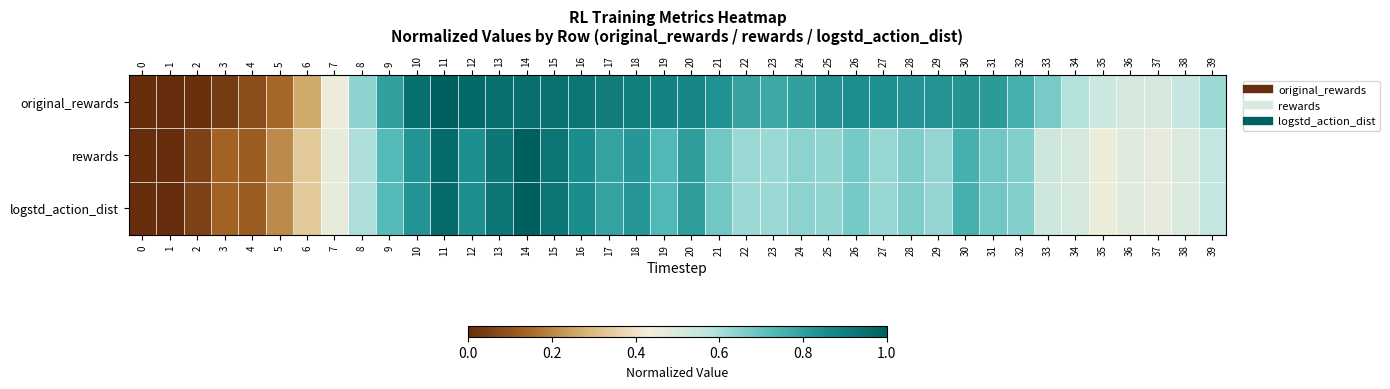

Reading left to right, list all the values displayed in this chart.

original_rewards: 0=0.0	1=0.0	2=0.0	3=0.0	4=0.1	5=0.1	6=0.3	7=0.4	8=0.6	9=0.8	10=0.9	11=1.0	12=1.0	13=0.9	14=1.0	15=0.9	16=0.9	17=0.9	18=0.9	19=0.9	20=0.9	21=0.8	22=0.8	23=0.8	24=0.8	25=0.8	26=0.8	27=0.8	28=0.8	29=0.8	30=0.8	31=0.8	32=0.8	33=0.7	34=0.6	35=0.5	36=0.5	37=0.5	38=0.5	39=0.6
rewards: 0=0.0	1=0.0	2=0.1	3=0.1	4=0.1	5=0.2	6=0.3	7=0.5	8=0.6	9=0.7	10=0.8	11=1.0	12=0.8	13=0.9	14=1.0	15=0.9	16=0.9	17=0.8	18=0.8	19=0.7	20=0.8	21=0.7	22=0.6	23=0.6	24=0.6	25=0.6	26=0.7	27=0.6	28=0.7	29=0.6	30=0.8	31=0.7	32=0.7	33=0.5	34=0.5	35=0.4	36=0.5	37=0.5	38=0.5	39=0.6
logstd_action_dist: 0=0.0	1=0.0	2=0.1	3=0.1	4=0.1	5=0.2	6=0.3	7=0.5	8=0.6	9=0.7	10=0.8	11=1.0	12=0.8	13=0.9	14=1.0	15=0.9	16=0.9	17=0.8	18=0.8	19=0.7	20=0.8	21=0.7	22=0.6	23=0.6	24=0.6	25=0.6	26=0.7	27=0.6	28=0.7	29=0.6	30=0.8	31=0.7	32=0.7	33=0.5	34=0.5	35=0.4	36=0.5	37=0.5	38=0.5	39=0.6